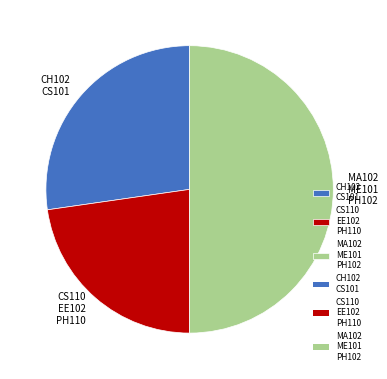

Which has a higher value, CS110 EE102 PH110 or CH102 CS101?

CH102 CS101